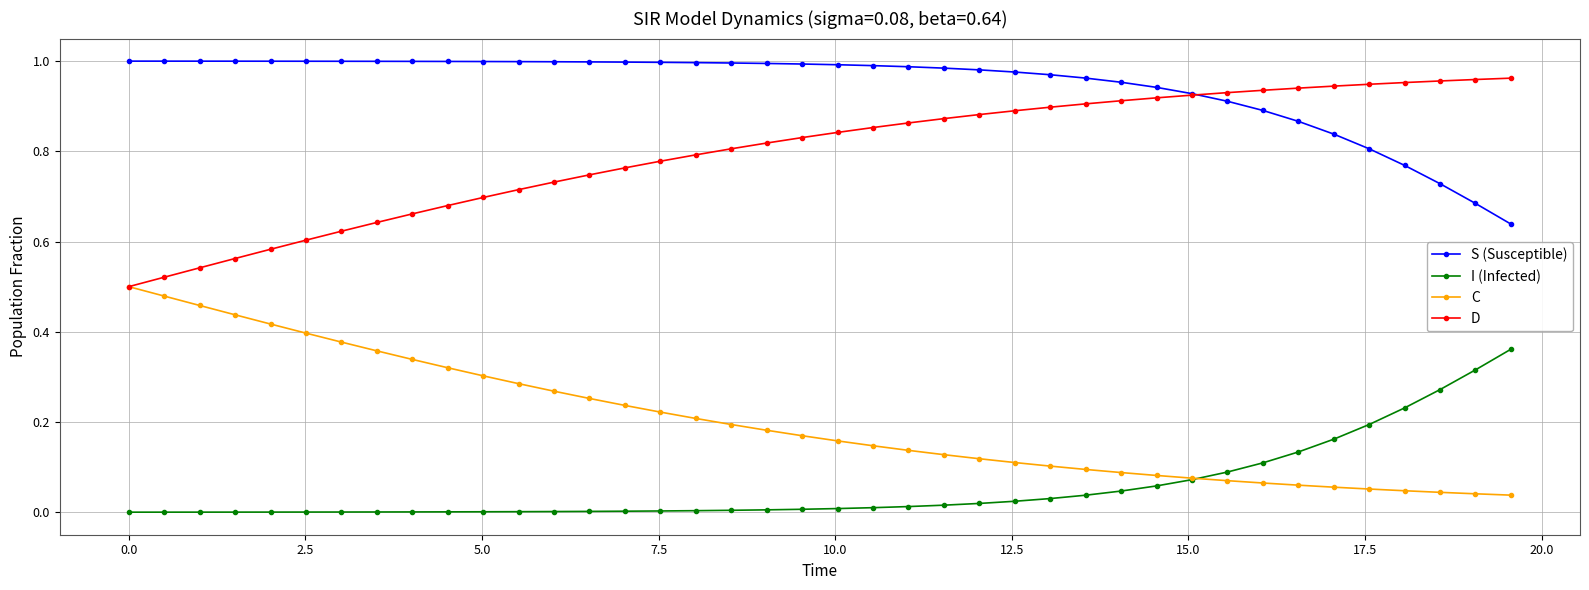

Rank the series by their average value, from lowest to highest.

I (Infected), C, D, S (Susceptible)